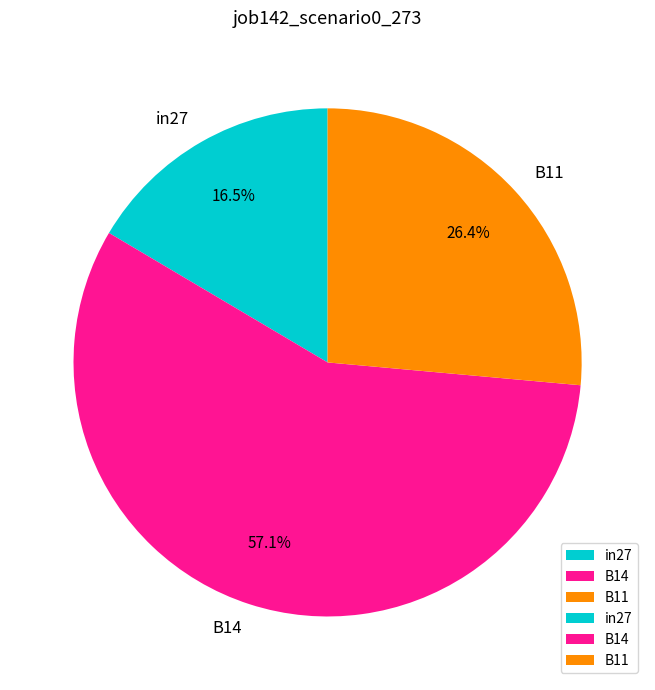

To the nearest percent, what is the difference between the largest and smallest slice percentages?

41%